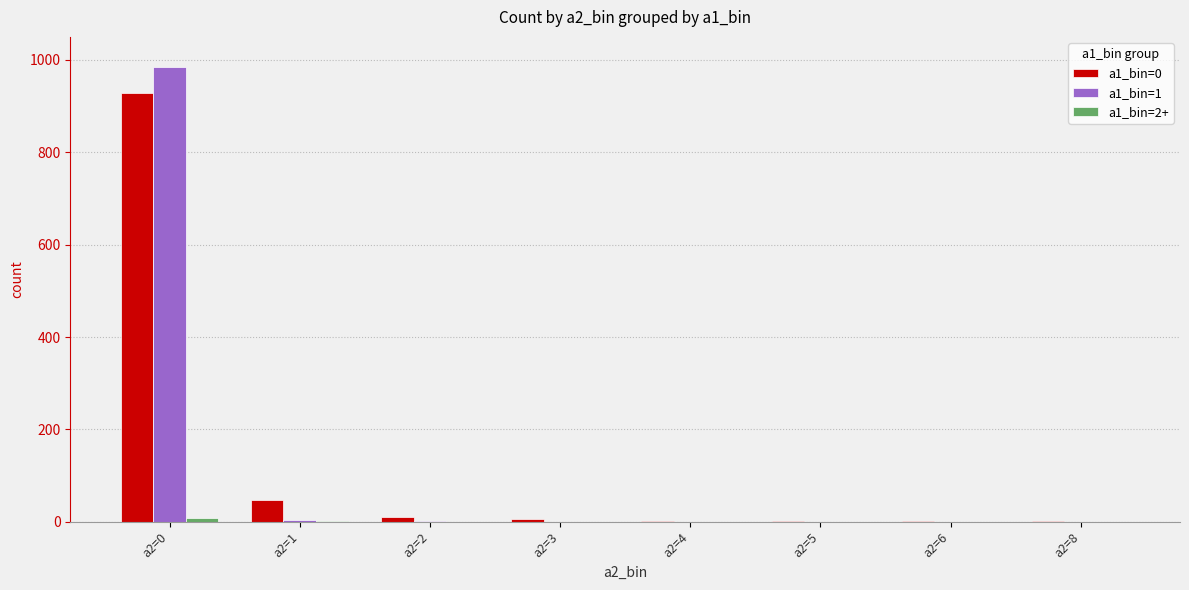

At which category is the sum across all series the highest?

a2=0